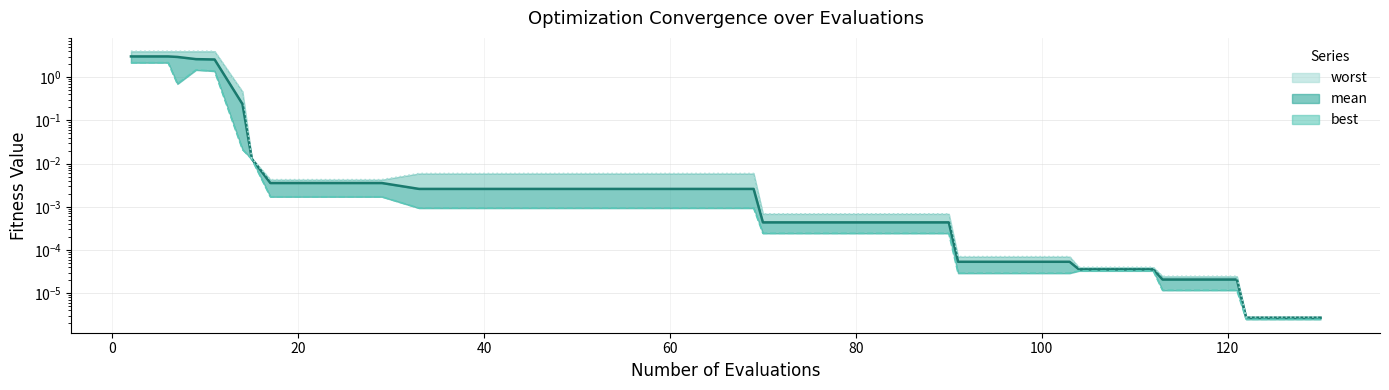

Reading left to right, what are all the values shown in this chart?

mean: 3.0	3.0	3.0	2.6	2.6	0.2	0.0	0.0	0.0	0.0	0.0	0.0	0.0	0.0	0.0	0.0	0.0	0.0	0.0	0.0	0.0	0.0	0.0	0.0	0.0	0.0	0.0	0.0	0.0	0.0	0.0	0.0	0.0	0.0	0.0	0.0	0.0	0.0	0.0	0.0
best: 2.2	2.2	0.7	1.5	1.4	0.0	0.0	0.0	0.0	0.0	0.0	0.0	0.0	0.0	0.0	0.0	0.0	0.0	0.0	0.0	0.0	0.0	0.0	0.0	0.0	0.0	0.0	0.0	0.0	0.0	0.0	0.0	0.0	0.0	0.0	0.0	0.0	0.0	0.0	0.0
worst: 4.0	4.0	4.0	4.0	4.0	0.5	0.0	0.0	0.0	0.0	0.0	0.0	0.0	0.0	0.0	0.0	0.0	0.0	0.0	0.0	0.0	0.0	0.0	0.0	0.0	0.0	0.0	0.0	0.0	0.0	0.0	0.0	0.0	0.0	0.0	0.0	0.0	0.0	0.0	0.0